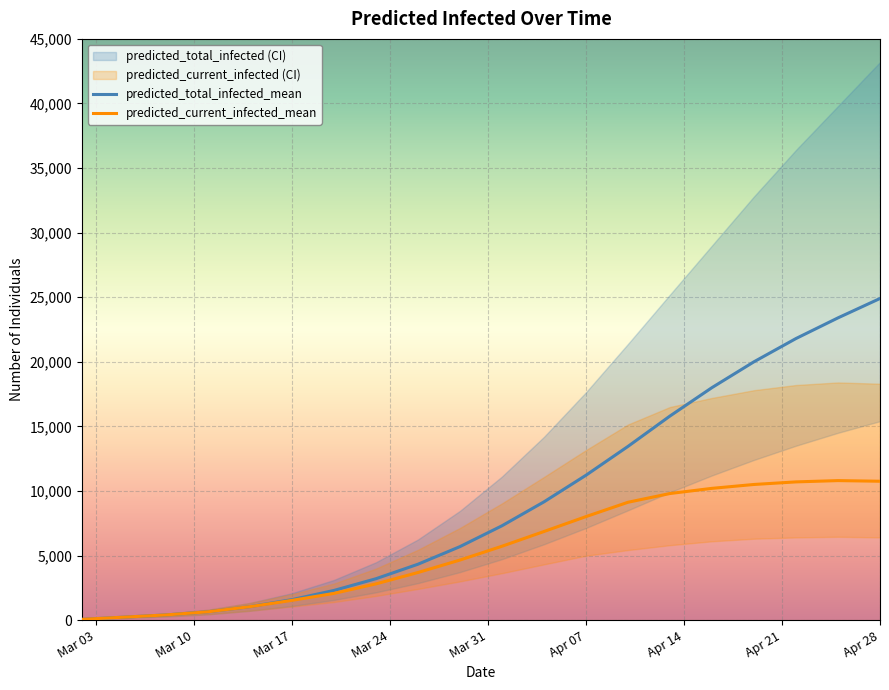

How many values in the predicted_current_infected_upper series exceed 9035?

9